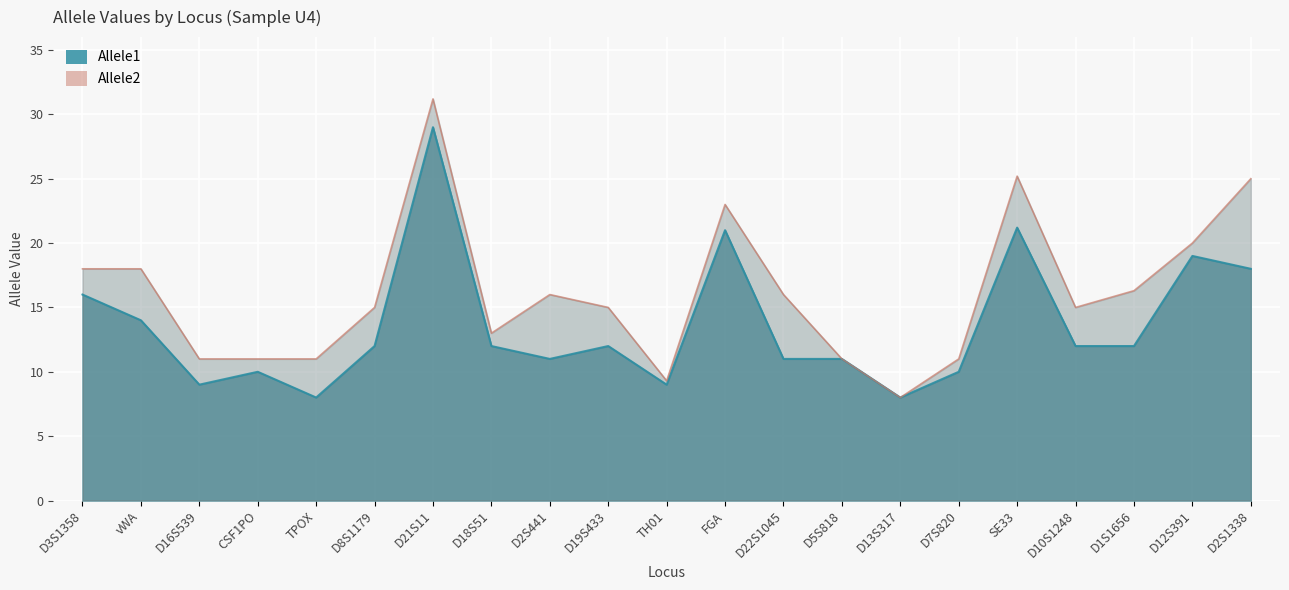

What is the sum of all Allele1 values?

285.2